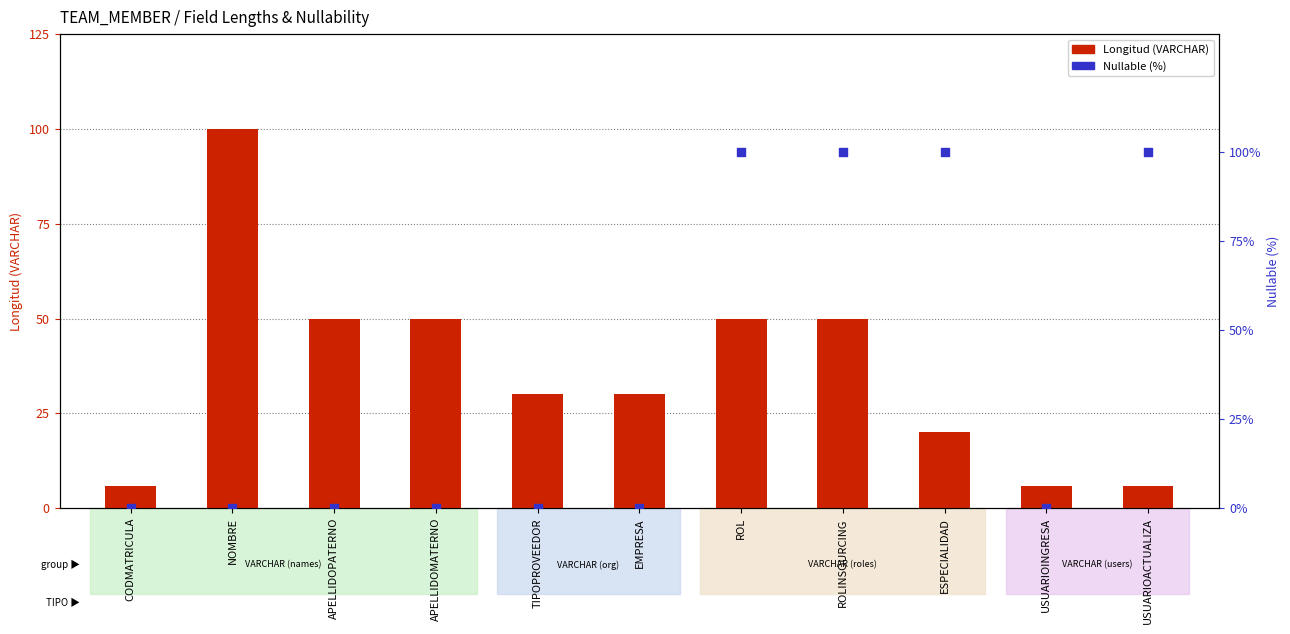

At how many categories does at least one series exceed 80?

5